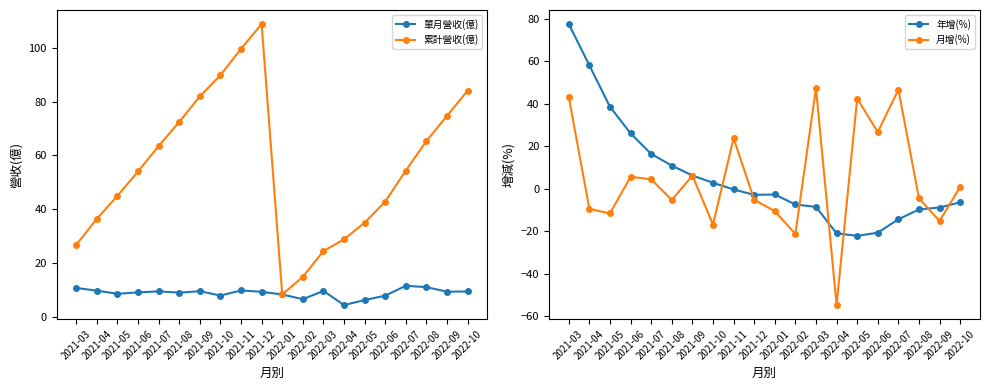

What is the average value of the 年增(%) series?

5.6